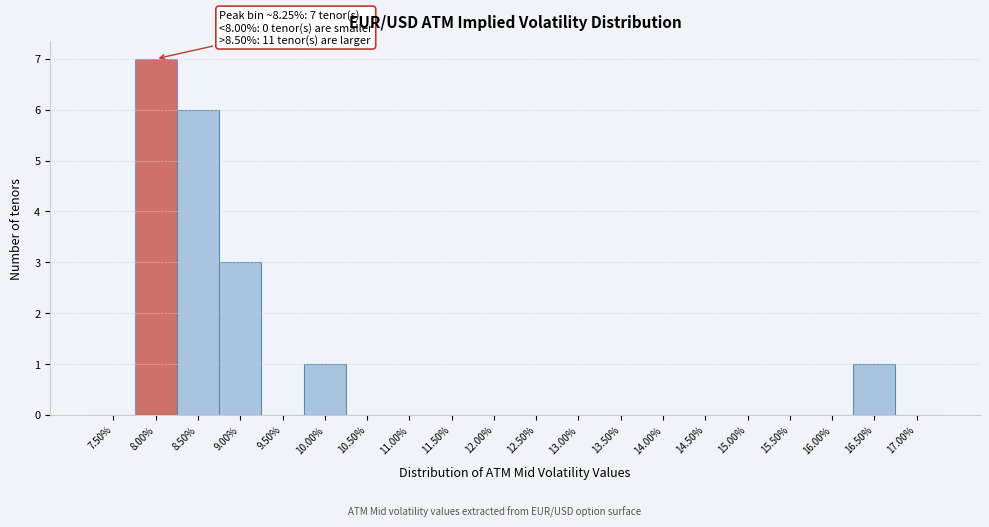

Reading left to right, transcribe all the data shown in this chart.

7.50%=0	8.00%=7	8.50%=6	9.00%=3	9.50%=0	10.00%=1	10.50%=0	11.00%=0	11.50%=0	12.00%=0	12.50%=0	13.00%=0	13.50%=0	14.00%=0	14.50%=0	15.00%=0	15.50%=0	16.00%=0	16.50%=1	17.00%=0